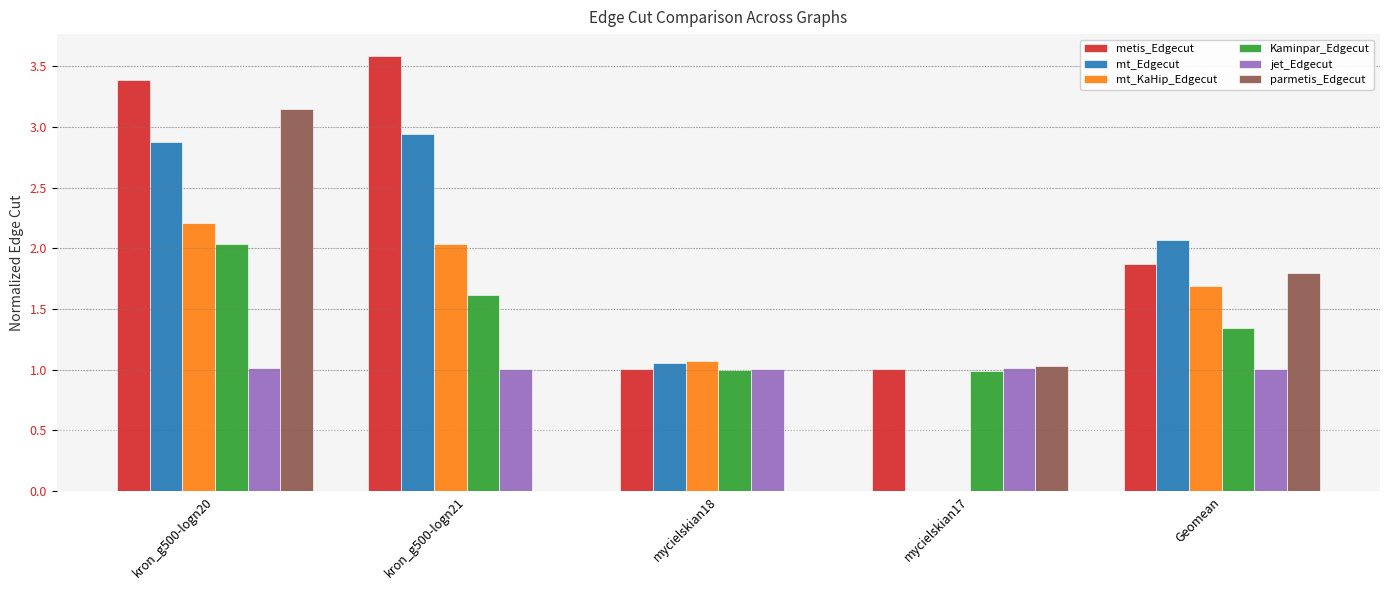

Which series has the largest total across all categories?

metis_Edgecut